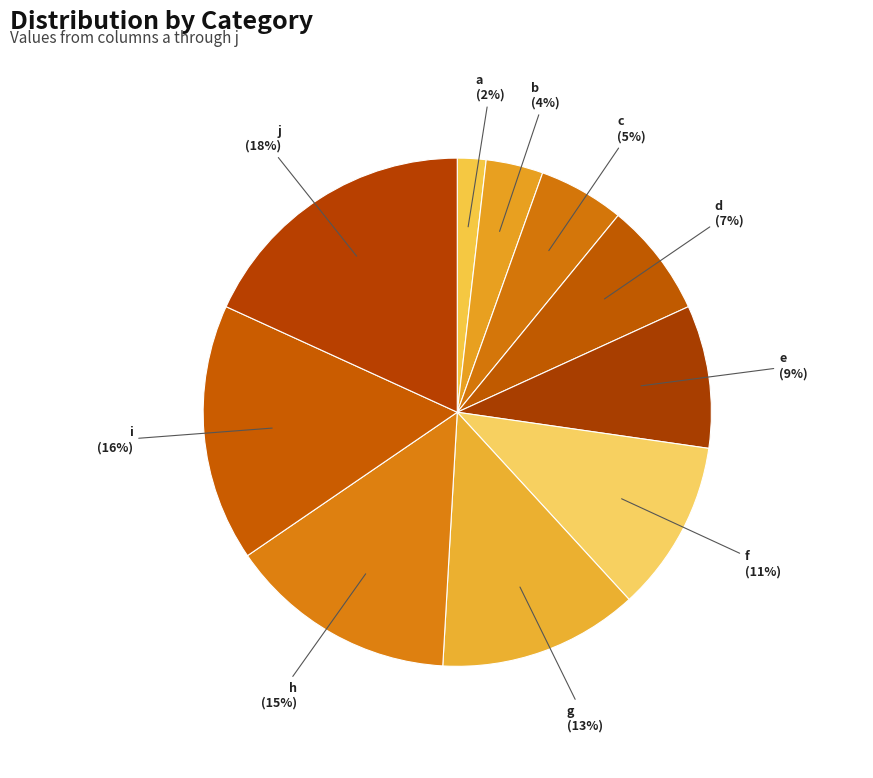

Does any single category account for the majority?

No